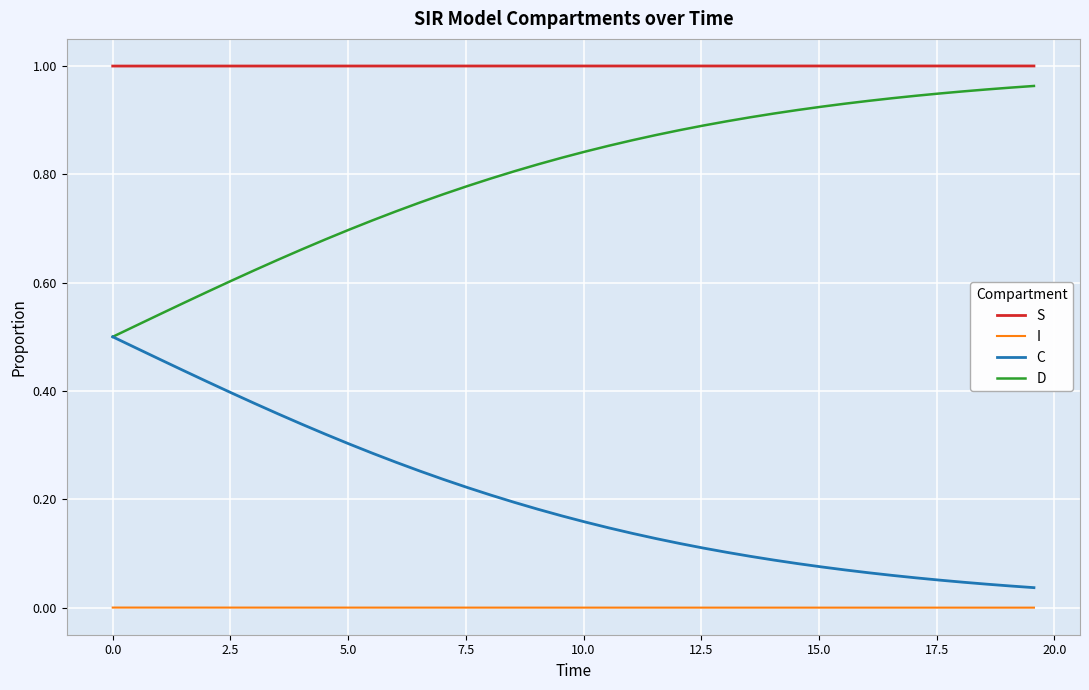

Count the number of data series in this chart.

4